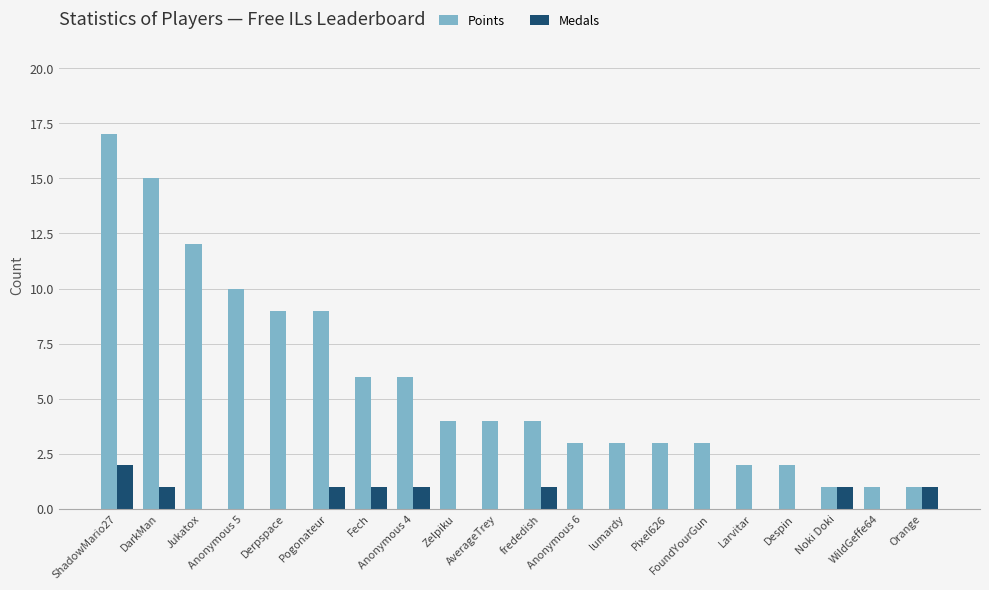

Which series has the largest total across all categories?

Points